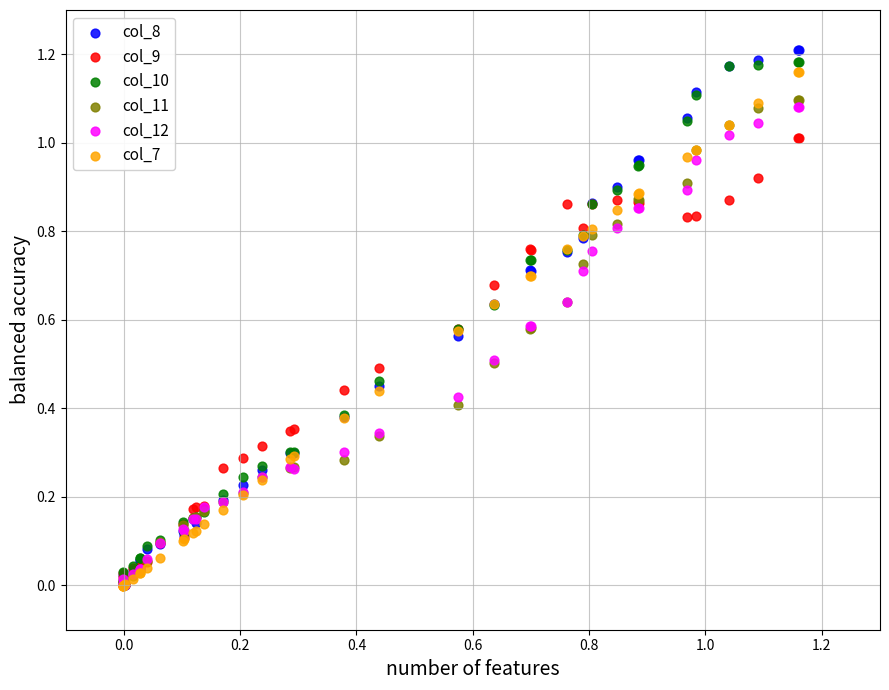

What are all the series names shown in the legend?

col_8, col_9, col_10, col_11, col_12, col_7